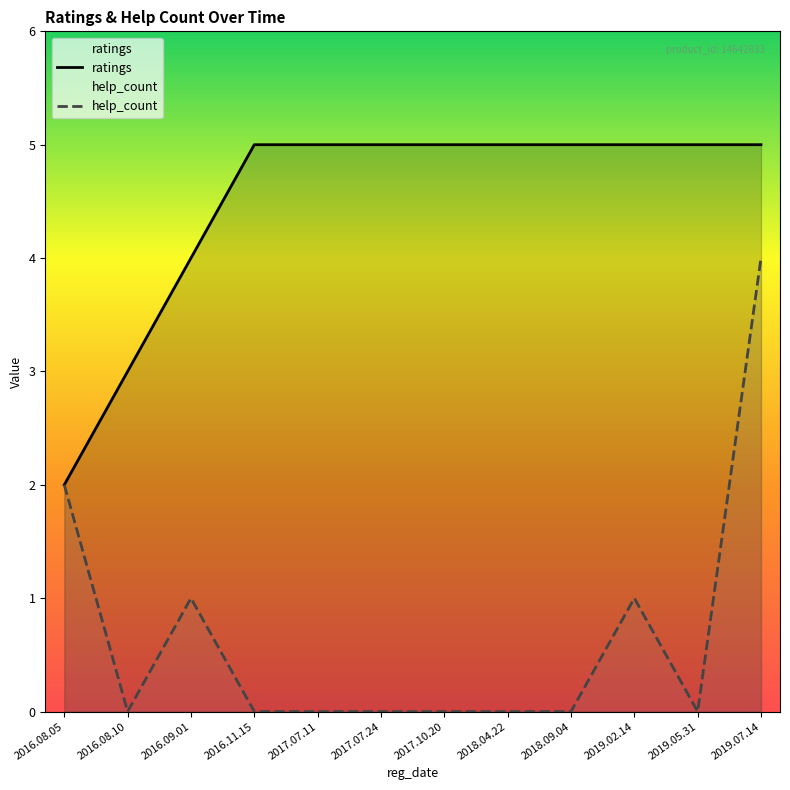

What is the label of the 8th point from the left?

2018.04.22